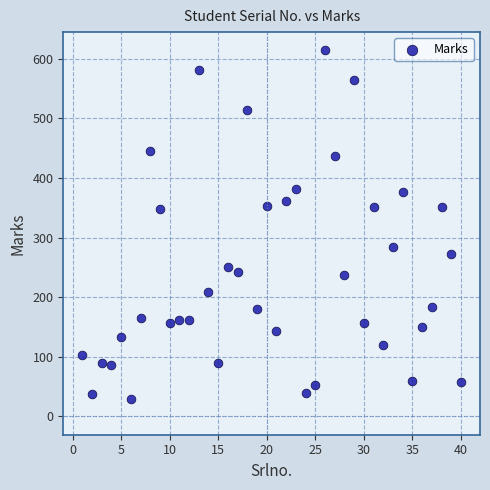

What is the range of Y values (max minus min)?

584